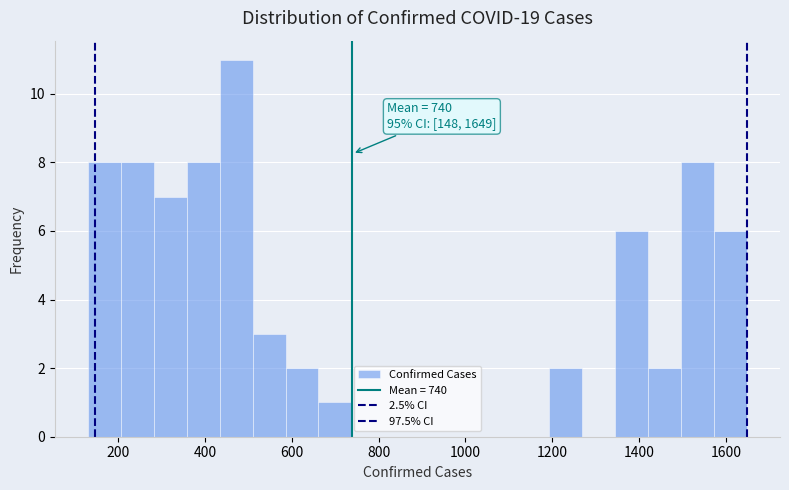

Read against the x-axis, roughly where is the centre of the tallest bar?

480